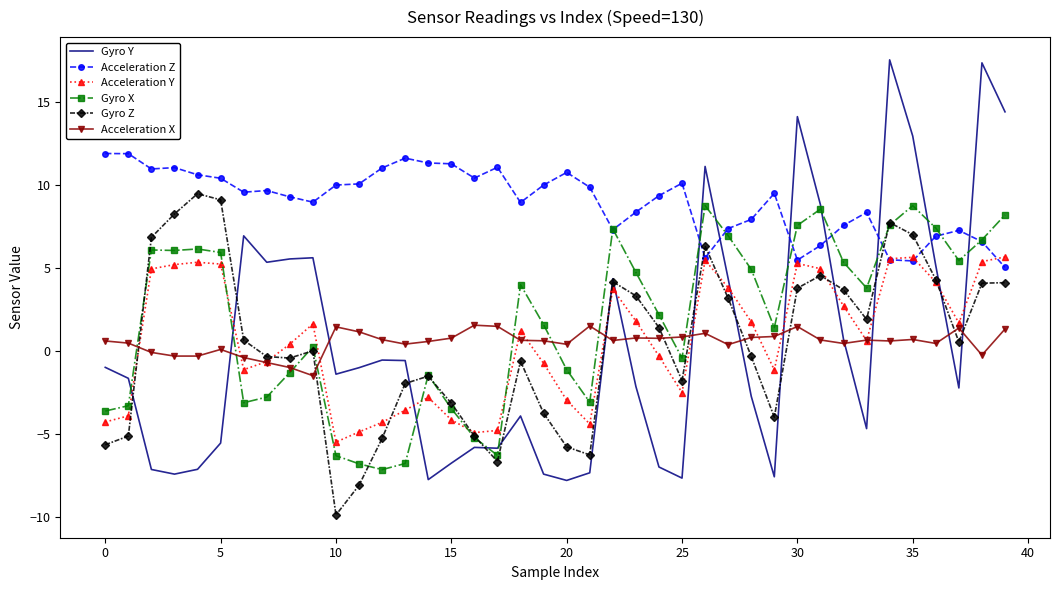

Which series has the widest spread of values?

Gyro Y